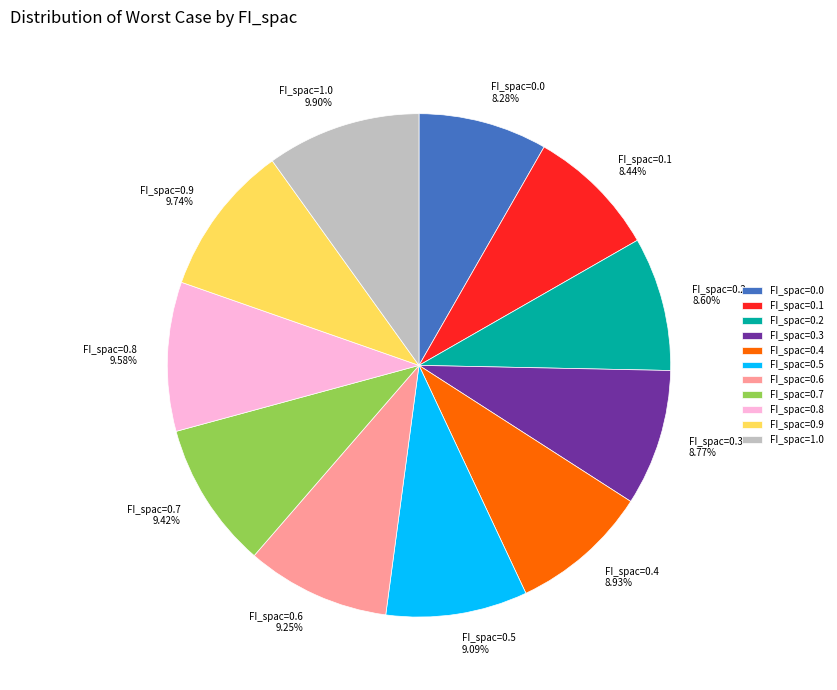

Does FI_spac=0.0 8.28% represent more than half of the total?

No